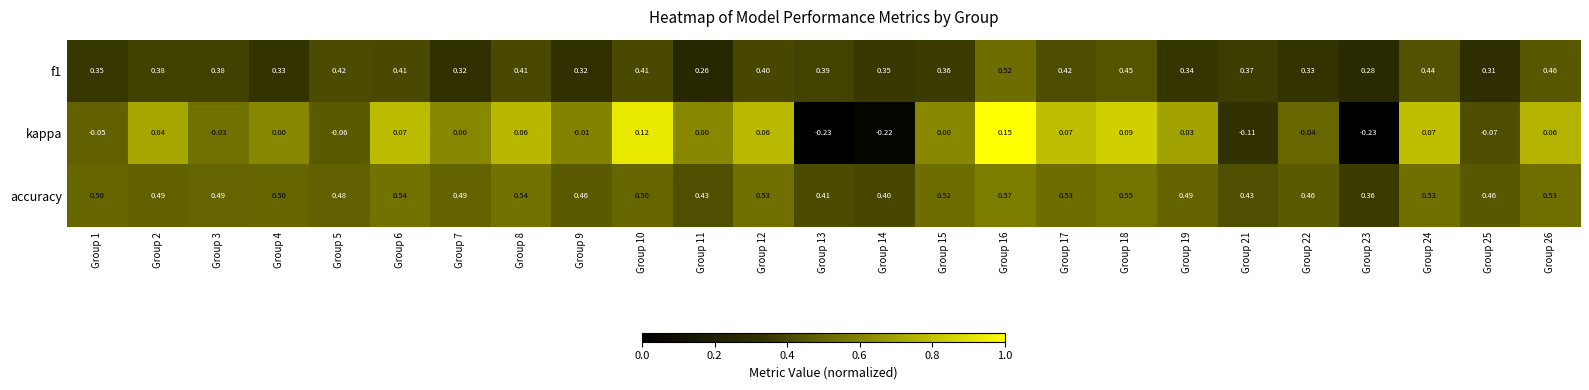

Is the value of kappa at Group 11 greater than the value of accuracy at Group 5?

No